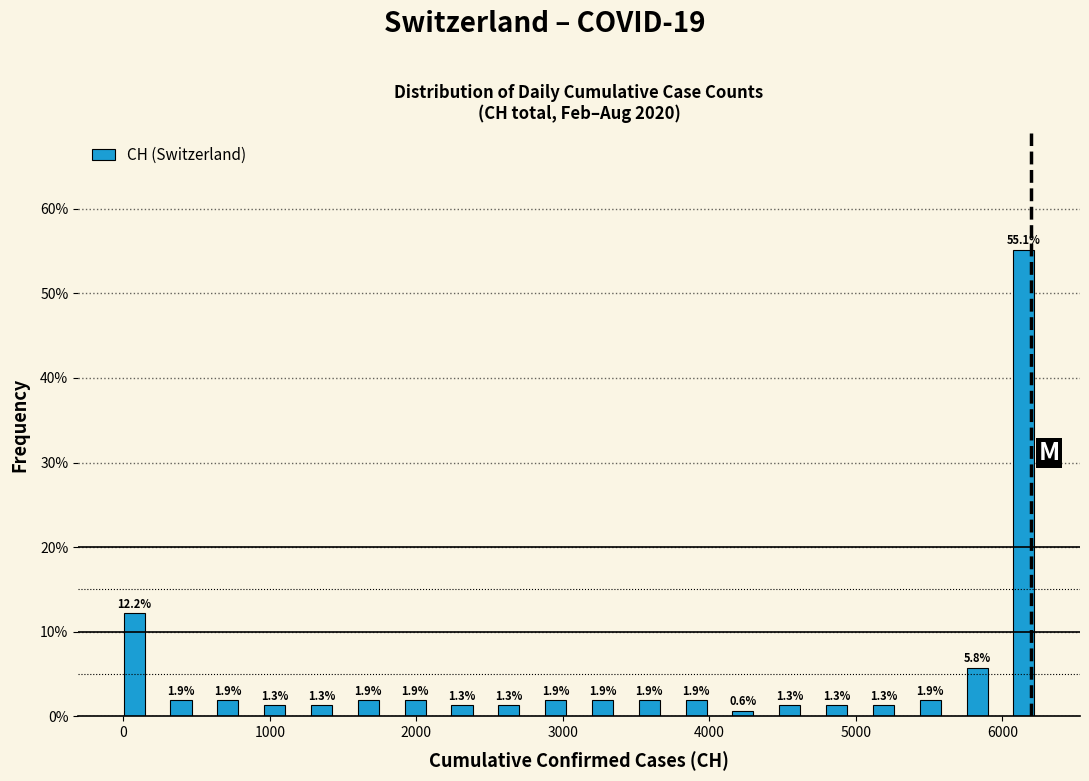

Around what value on the x-axis is the tallest bar? Give the approximate position of its centre, as read against the axis.

6100